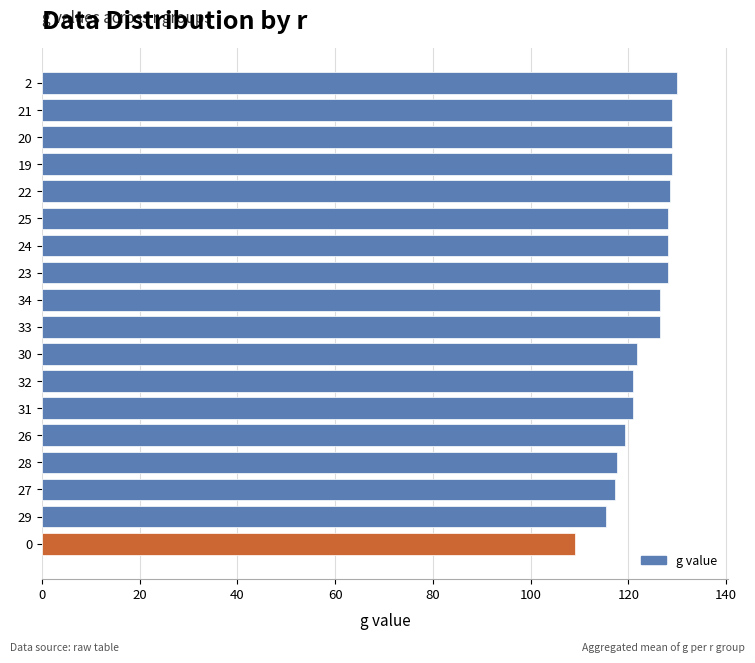

The value at 33 is 126.5. True or false?

True